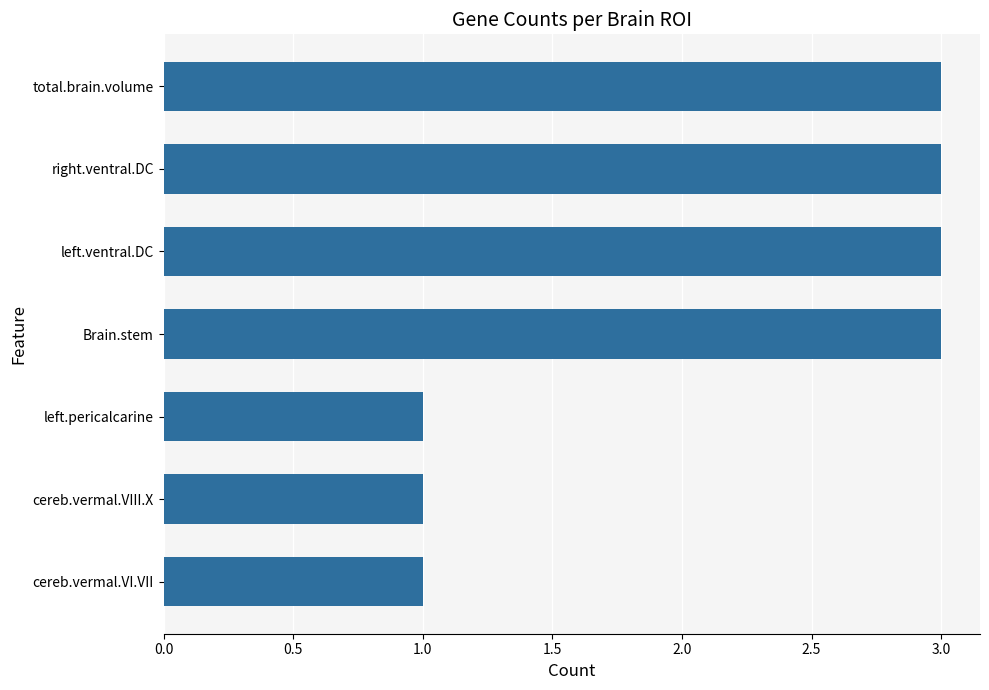

Is it true that the value at left.pericalcarine is 0?

False